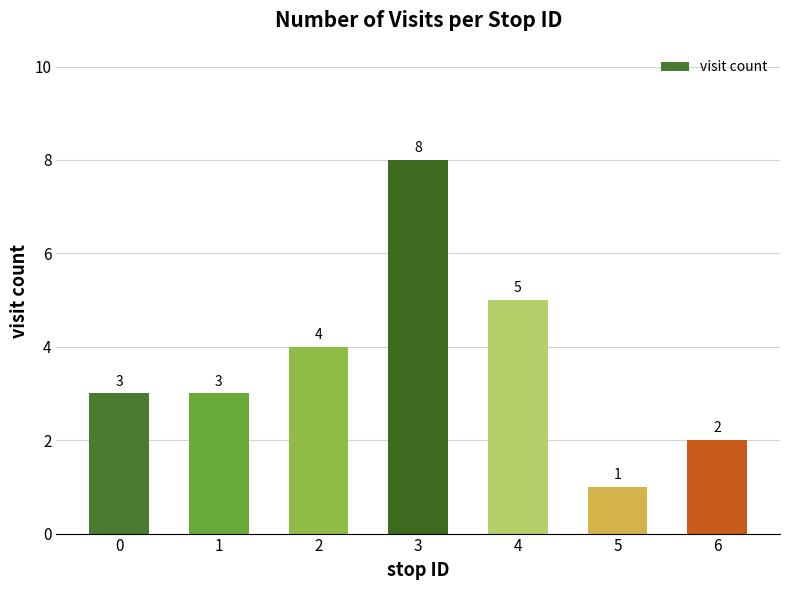

The value at 1 is 5. True or false?

False